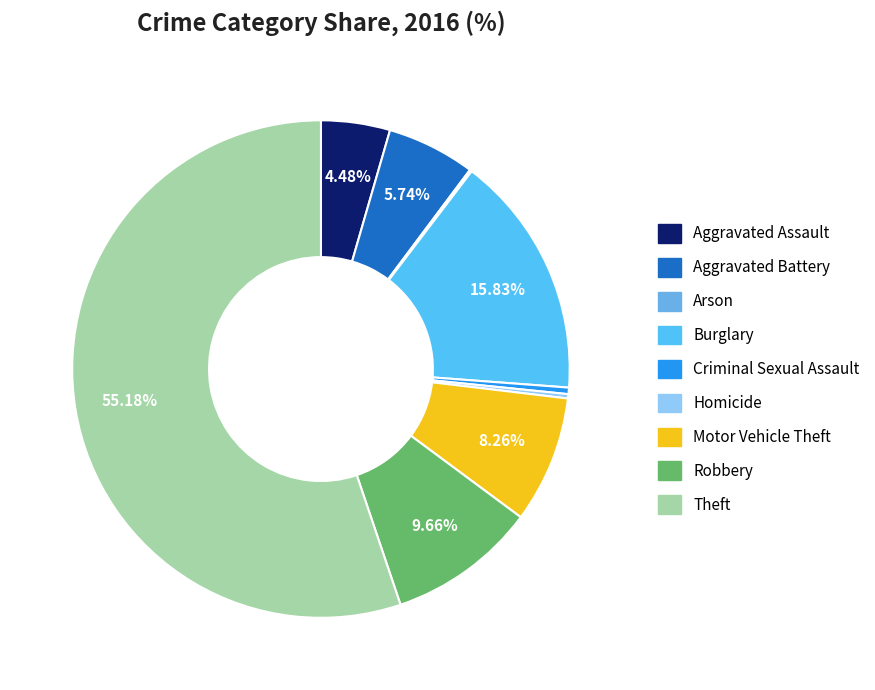

How many slices are in this pie chart?

9